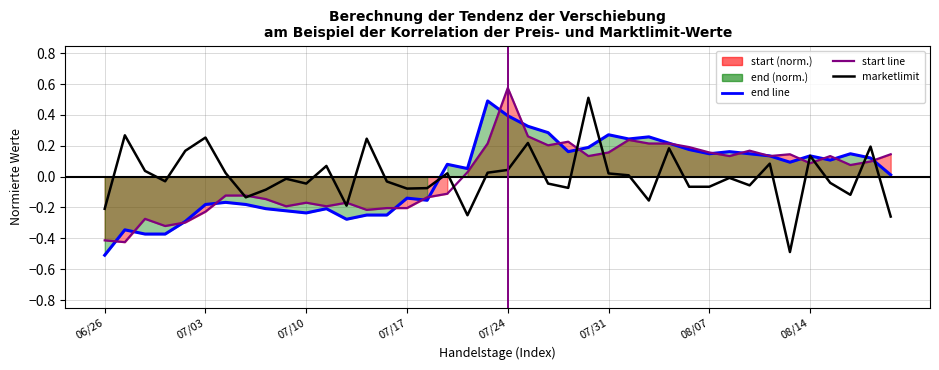

The end (norm.) series shows -0.2 at 11. True or false?

True